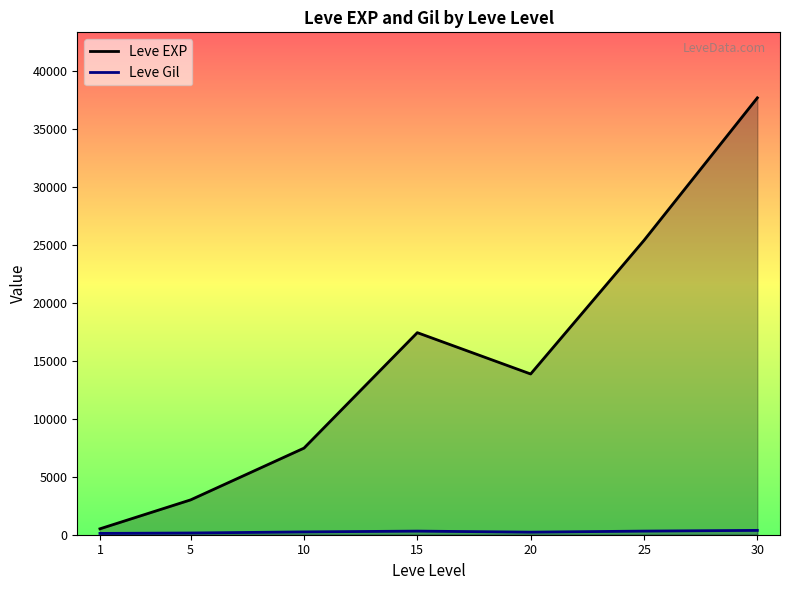

Does the chart display data point markers on the line(s)?

No